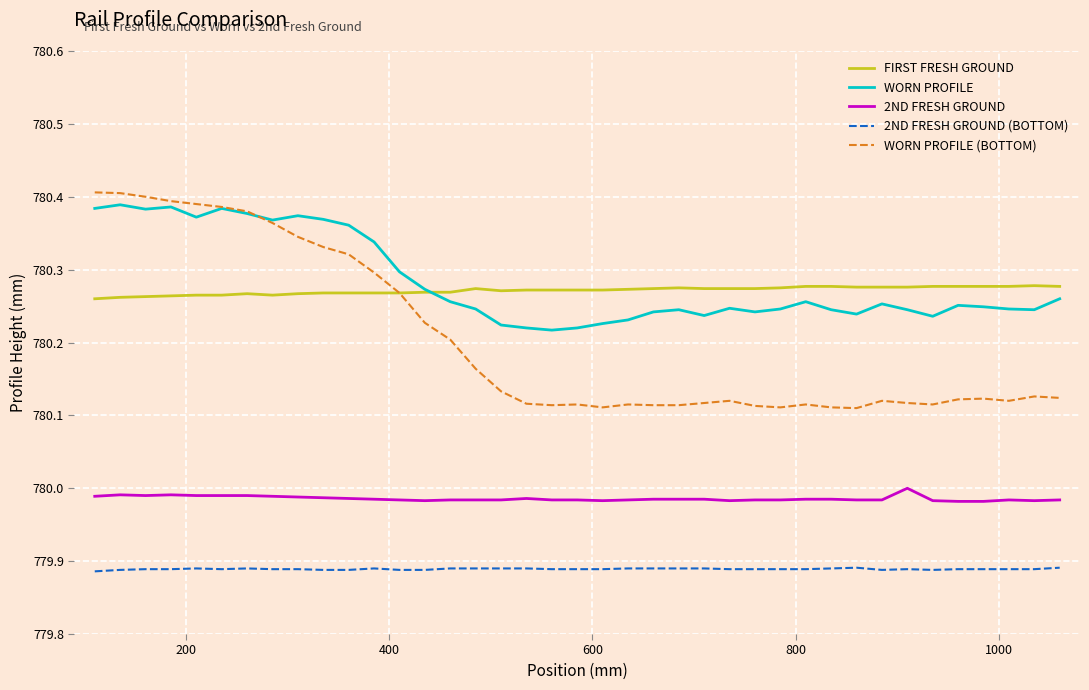

How many lines are shown in the chart?

5